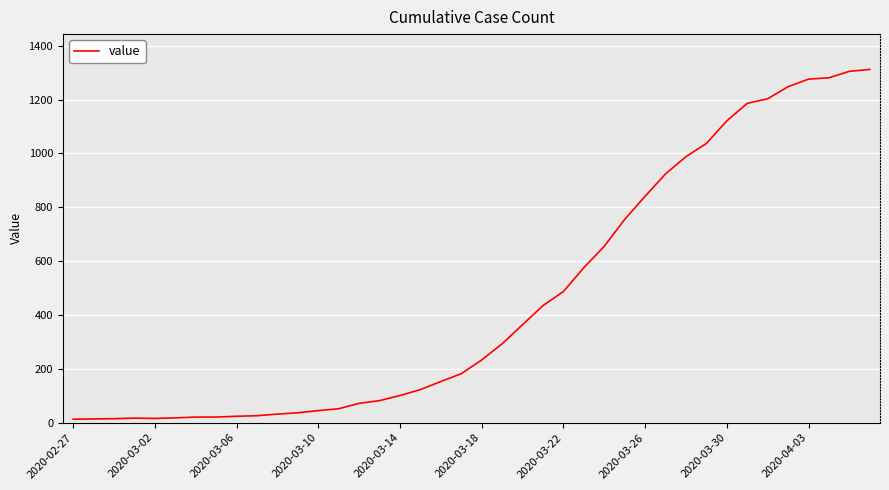

What is the difference between the maximum and minimum values?

1299